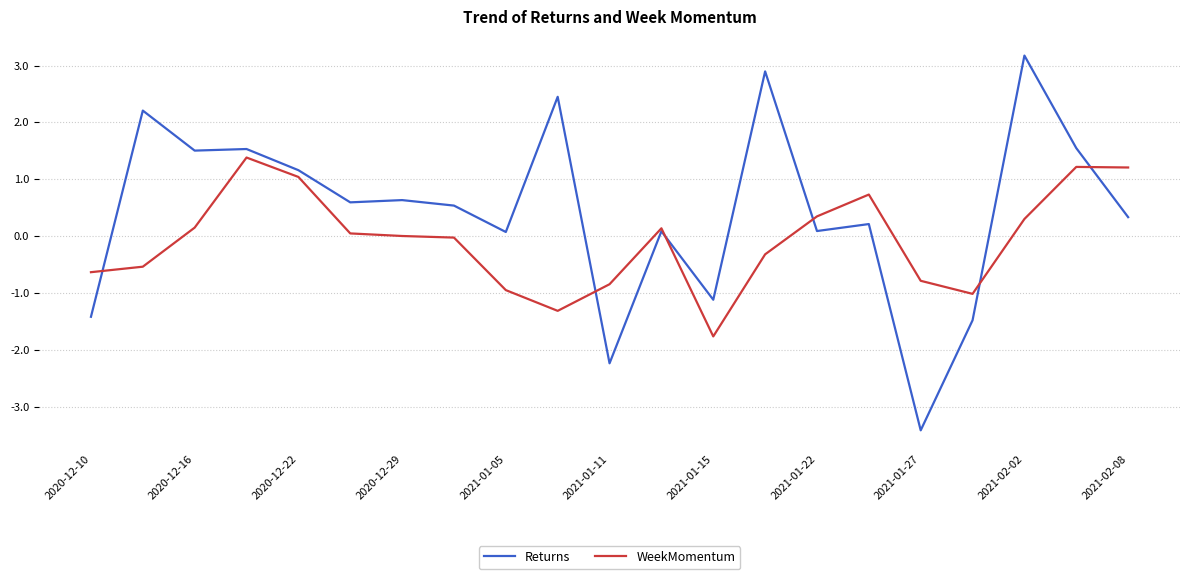

Which series has the widest spread of values?

Returns